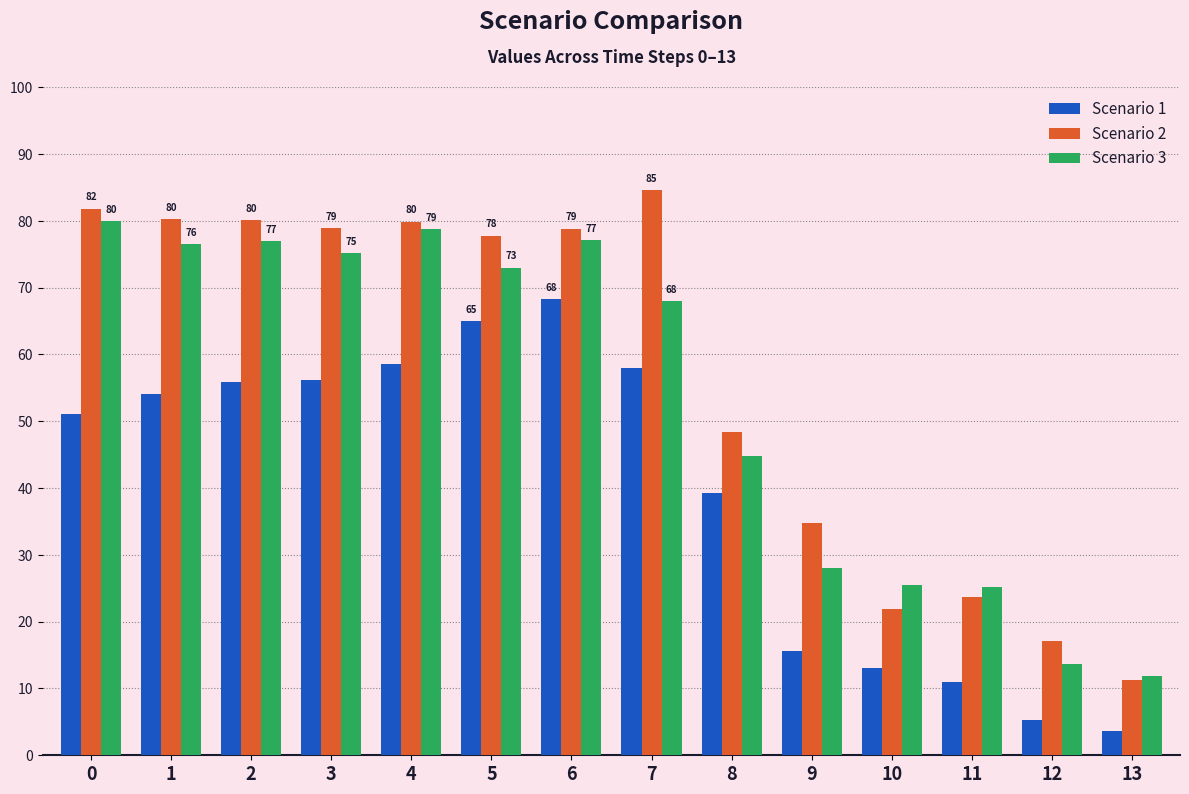

What is the difference between the highest and lowest values at 4?

21.3